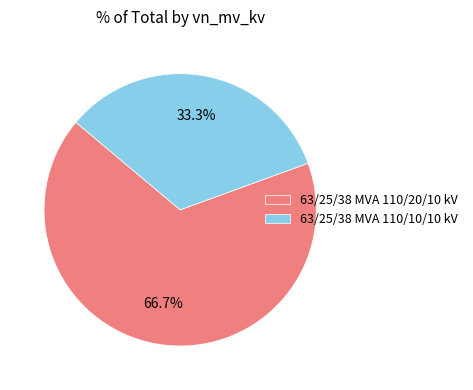

To the nearest percent, what percentage of the pie is 63/25/38 MVA 110/10/10 kV?

33%